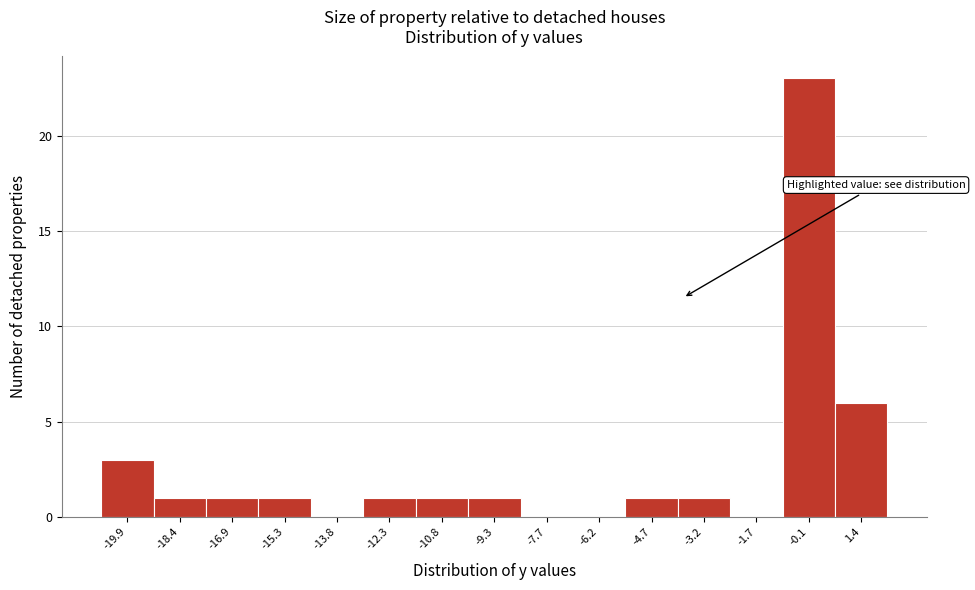

Reading left to right, transcribe all the data shown in this chart.

-19.9=3	-18.4=1	-16.9=1	-15.3=1	-13.8=0	-12.3=1	-10.8=1	-9.3=1	-7.7=0	-6.2=0	-4.7=1	-3.2=1	-1.7=0	-0.1=23	1.4=6